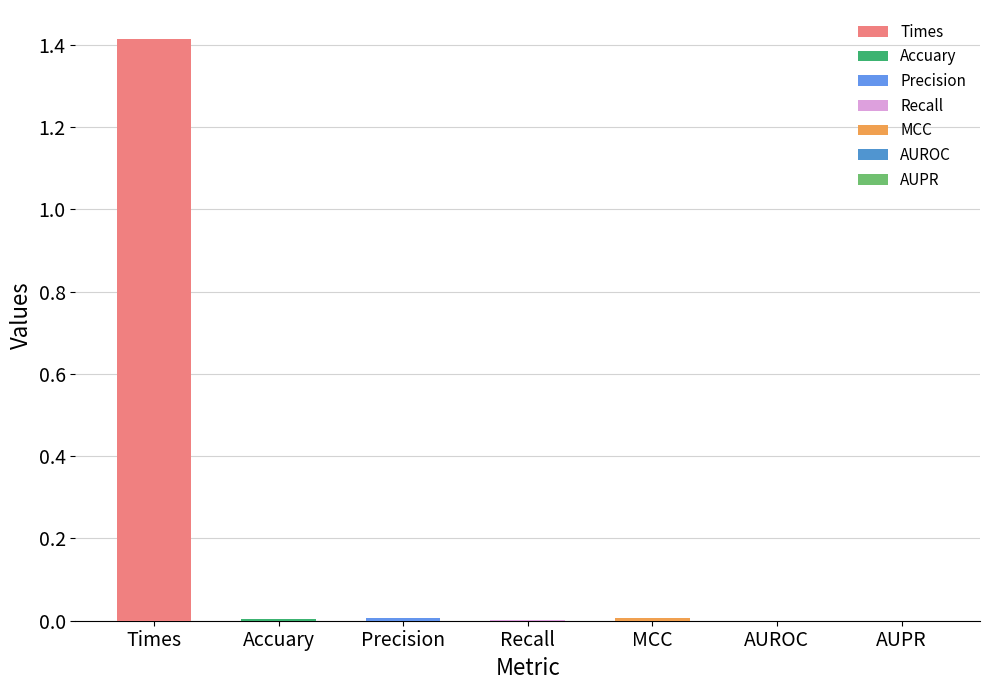

Reading left to right, transcribe all the data shown in this chart.

Times=1.4	Accuary=0.0	Precision=0.0	Recall=0.0	MCC=0.0	AUROC=0.0	AUPR=0.0